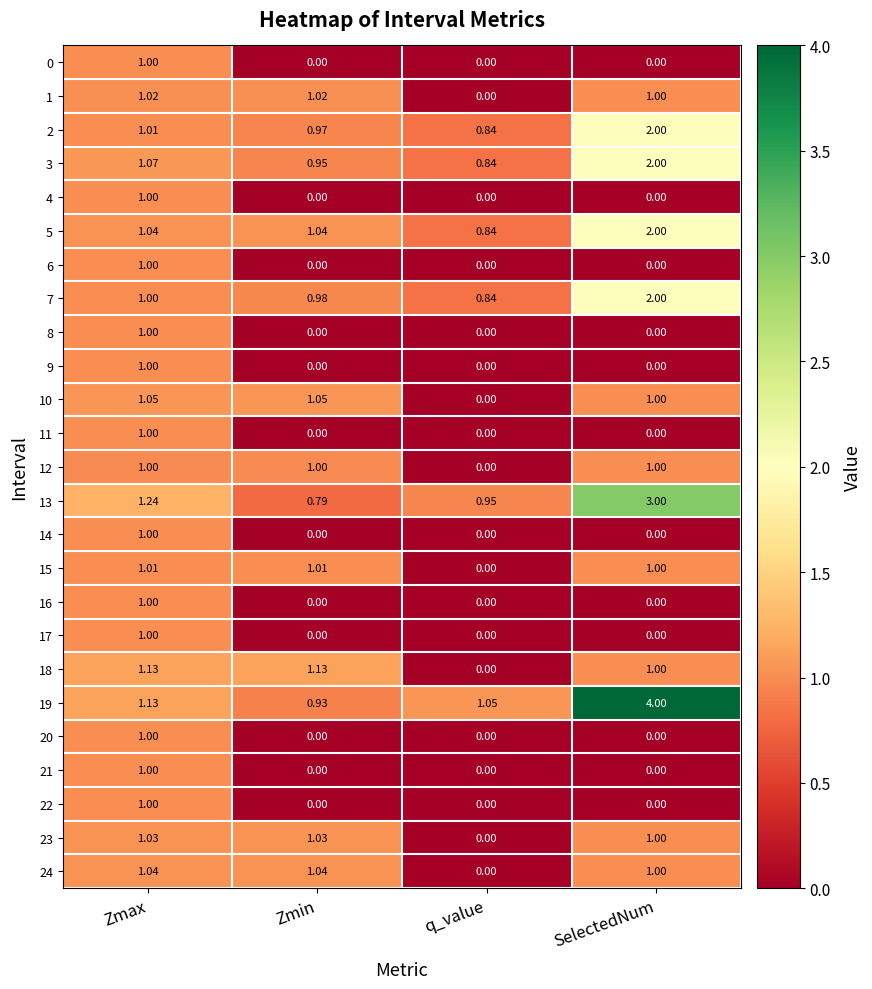

At which label does 7 reach its peak?

SelectedNum